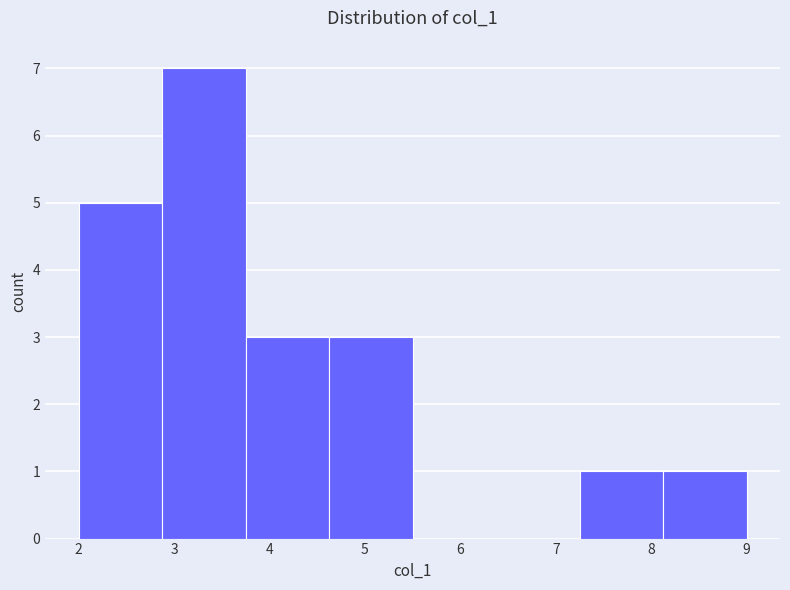

Over which range of the x-axis is the bar tallest?

2.9 to 3.8